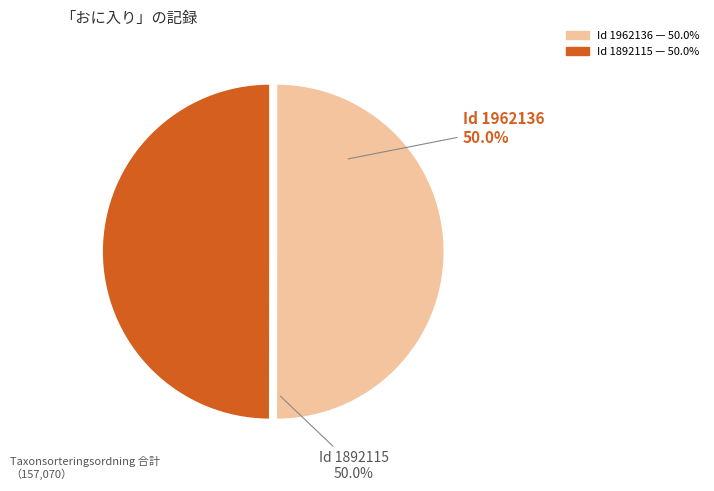

How many segments does this pie chart have?

2